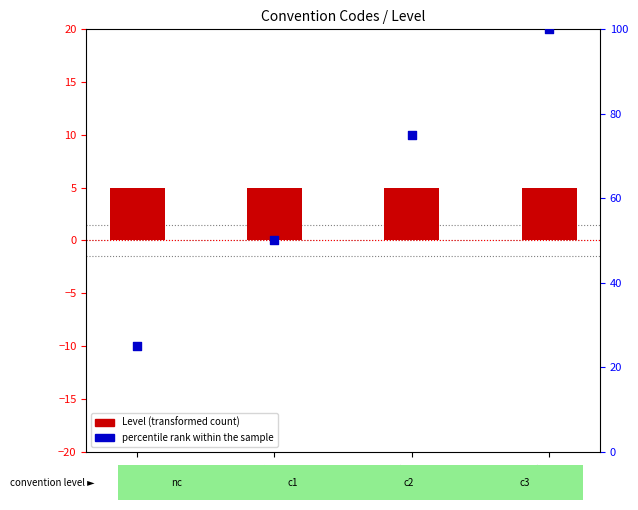

At how many categories does at least one series exceed 80?

1